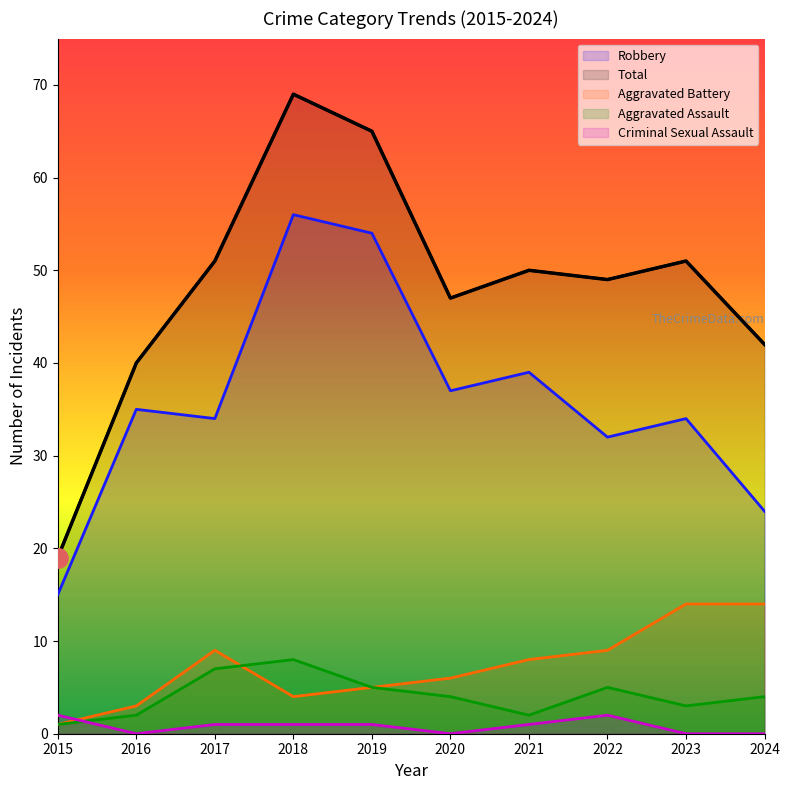

Rank the series by their maximum value, from lowest to highest.

Criminal Sexual Assault, Aggravated Assault, Aggravated Battery, Robbery, Total